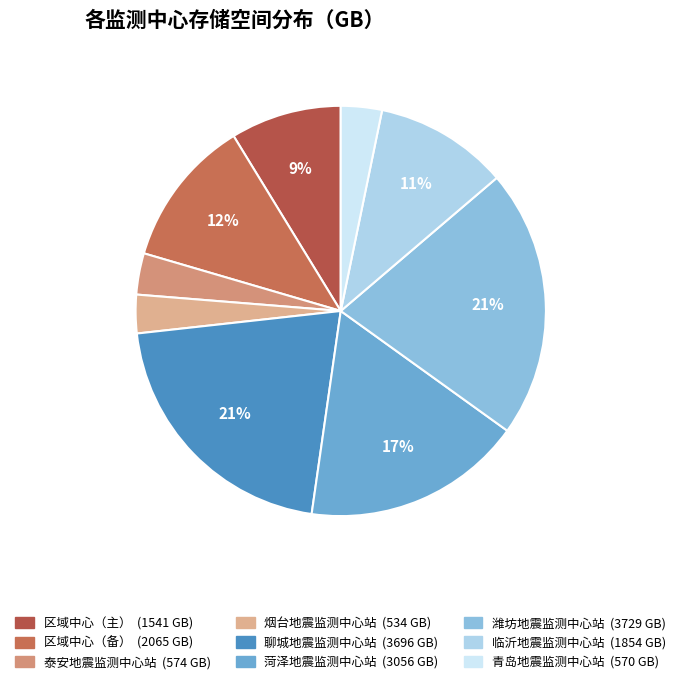

Which category has the smallest portion of the pie?

烟台地震监测中心站